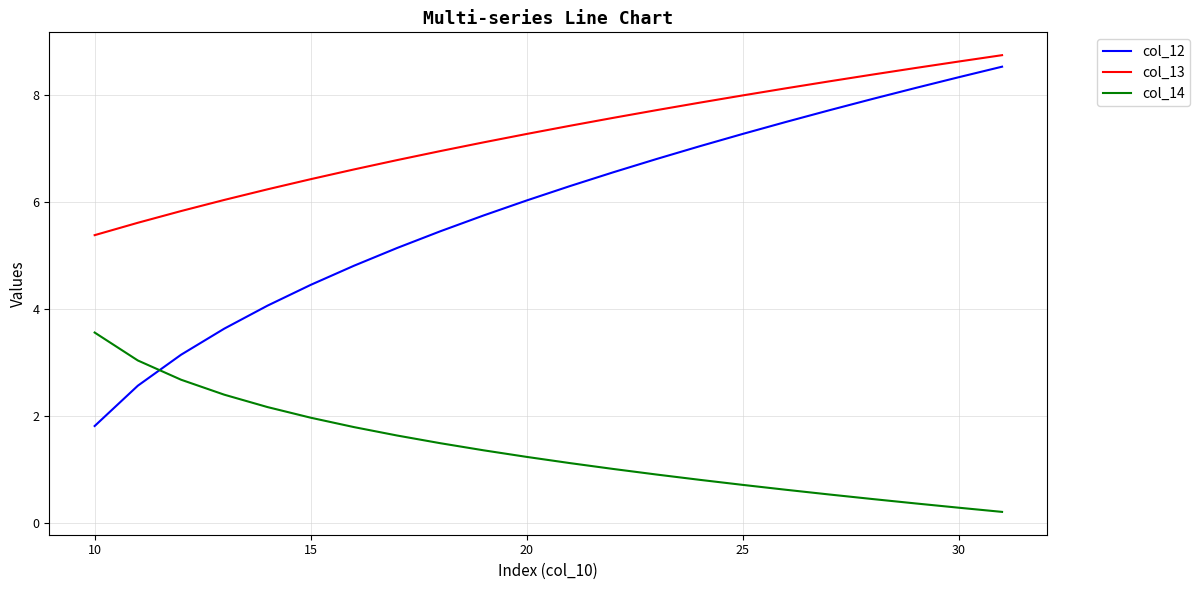

Which series has the largest range (max minus min)?

col_12